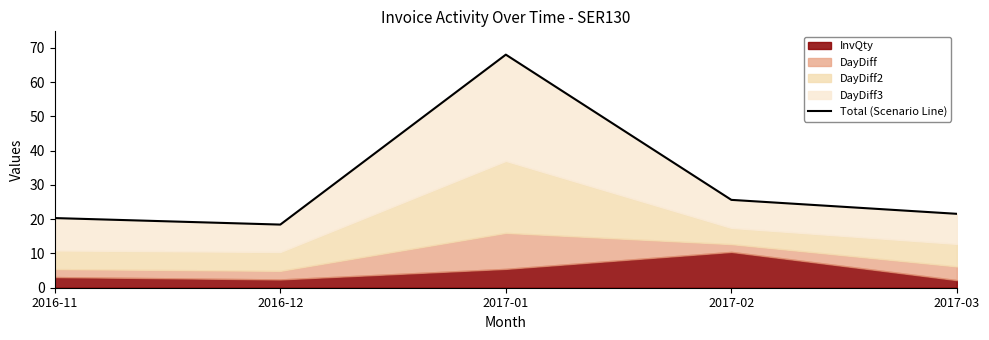

Reading right to left, list all the values displayed in this chart.

2017-03=21.6	2017-02=25.6	2017-01=68.0	2016-12=18.4	2016-11=20.3